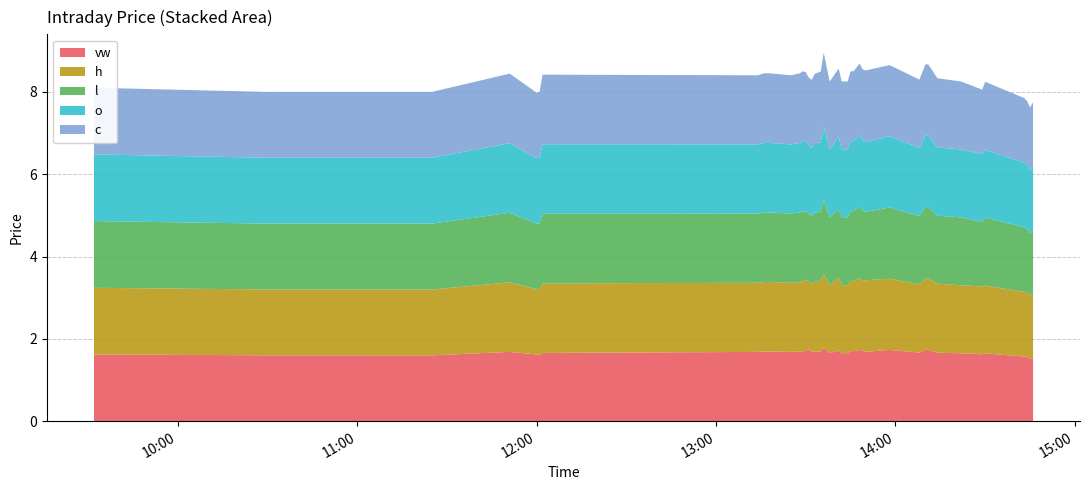

Reading left to right, what are all the values shown in this chart?

vw: 2024-05-03 09:32:00=1.6	2024-05-03 10:29:00=1.6	2024-05-03 11:25:00=1.6	2024-05-03 11:51:00=1.7	2024-05-03 12:00:00=1.6	2024-05-03 12:01:00=1.6	2024-05-03 12:02:00=1.7	2024-05-03 13:14:00=1.7	2024-05-03 13:16:00=1.7	2024-05-03 13:18:00=1.7	2024-05-03 13:25:00=1.7	2024-05-03 13:28:00=1.7	2024-05-03 13:29:00=1.7	2024-05-03 13:30:00=1.7	2024-05-03 13:31:00=1.7	2024-05-03 13:32:00=1.7	2024-05-03 13:33:00=1.7	2024-05-03 13:35:00=1.7	2024-05-03 13:36:00=1.8	2024-05-03 13:38:00=1.7	2024-05-03 13:41:00=1.7	2024-05-03 13:42:00=1.7	2024-05-03 13:44:00=1.7	2024-05-03 13:45:00=1.7	2024-05-03 13:46:00=1.7	2024-05-03 13:48:00=1.7	2024-05-03 13:49:00=1.7	2024-05-03 13:50:00=1.7	2024-05-03 13:58:00=1.7	2024-05-03 14:08:00=1.7	2024-05-03 14:10:00=1.7	2024-05-03 14:11:00=1.7	2024-05-03 14:14:00=1.7	2024-05-03 14:22:00=1.6	2024-05-03 14:29:00=1.6	2024-05-03 14:30:00=1.6	2024-05-03 14:43:00=1.6	2024-05-03 14:44:00=1.6	2024-05-03 14:45:00=1.5	2024-05-03 14:46:00=1.5
h: 2024-05-03 09:32:00=1.6	2024-05-03 10:29:00=1.6	2024-05-03 11:25:00=1.6	2024-05-03 11:51:00=1.7	2024-05-03 12:00:00=1.6	2024-05-03 12:01:00=1.6	2024-05-03 12:02:00=1.7	2024-05-03 13:14:00=1.7	2024-05-03 13:16:00=1.7	2024-05-03 13:18:00=1.7	2024-05-03 13:25:00=1.7	2024-05-03 13:28:00=1.7	2024-05-03 13:29:00=1.7	2024-05-03 13:30:00=1.7	2024-05-03 13:31:00=1.7	2024-05-03 13:32:00=1.7	2024-05-03 13:33:00=1.7	2024-05-03 13:35:00=1.7	2024-05-03 13:36:00=1.8	2024-05-03 13:38:00=1.7	2024-05-03 13:41:00=1.8	2024-05-03 13:42:00=1.6	2024-05-03 13:44:00=1.7	2024-05-03 13:45:00=1.7	2024-05-03 13:46:00=1.7	2024-05-03 13:48:00=1.7	2024-05-03 13:49:00=1.7	2024-05-03 13:50:00=1.7	2024-05-03 13:58:00=1.7	2024-05-03 14:08:00=1.7	2024-05-03 14:10:00=1.7	2024-05-03 14:11:00=1.7	2024-05-03 14:14:00=1.7	2024-05-03 14:22:00=1.6	2024-05-03 14:29:00=1.6	2024-05-03 14:30:00=1.6	2024-05-03 14:43:00=1.6	2024-05-03 14:44:00=1.6	2024-05-03 14:45:00=1.6	2024-05-03 14:46:00=1.6
l: 2024-05-03 09:32:00=1.6	2024-05-03 10:29:00=1.6	2024-05-03 11:25:00=1.6	2024-05-03 11:51:00=1.7	2024-05-03 12:00:00=1.6	2024-05-03 12:01:00=1.6	2024-05-03 12:02:00=1.7	2024-05-03 13:14:00=1.7	2024-05-03 13:16:00=1.7	2024-05-03 13:18:00=1.7	2024-05-03 13:25:00=1.7	2024-05-03 13:28:00=1.7	2024-05-03 13:29:00=1.7	2024-05-03 13:30:00=1.7	2024-05-03 13:31:00=1.7	2024-05-03 13:32:00=1.7	2024-05-03 13:33:00=1.7	2024-05-03 13:35:00=1.7	2024-05-03 13:36:00=1.8	2024-05-03 13:38:00=1.7	2024-05-03 13:41:00=1.6	2024-05-03 13:42:00=1.6	2024-05-03 13:44:00=1.7	2024-05-03 13:45:00=1.7	2024-05-03 13:46:00=1.7	2024-05-03 13:48:00=1.7	2024-05-03 13:49:00=1.7	2024-05-03 13:50:00=1.7	2024-05-03 13:58:00=1.7	2024-05-03 14:08:00=1.7	2024-05-03 14:10:00=1.7	2024-05-03 14:11:00=1.7	2024-05-03 14:14:00=1.6	2024-05-03 14:22:00=1.6	2024-05-03 14:29:00=1.6	2024-05-03 14:30:00=1.6	2024-05-03 14:43:00=1.6	2024-05-03 14:44:00=1.5	2024-05-03 14:45:00=1.5	2024-05-03 14:46:00=1.5
o: 2024-05-03 09:32:00=1.6	2024-05-03 10:29:00=1.6	2024-05-03 11:25:00=1.6	2024-05-03 11:51:00=1.7	2024-05-03 12:00:00=1.6	2024-05-03 12:01:00=1.6	2024-05-03 12:02:00=1.7	2024-05-03 13:14:00=1.7	2024-05-03 13:16:00=1.7	2024-05-03 13:18:00=1.7	2024-05-03 13:25:00=1.7	2024-05-03 13:28:00=1.7	2024-05-03 13:29:00=1.7	2024-05-03 13:30:00=1.7	2024-05-03 13:31:00=1.7	2024-05-03 13:32:00=1.7	2024-05-03 13:33:00=1.7	2024-05-03 13:35:00=1.7	2024-05-03 13:36:00=1.8	2024-05-03 13:38:00=1.7	2024-05-03 13:41:00=1.8	2024-05-03 13:42:00=1.6	2024-05-03 13:44:00=1.7	2024-05-03 13:45:00=1.7	2024-05-03 13:46:00=1.7	2024-05-03 13:48:00=1.7	2024-05-03 13:49:00=1.7	2024-05-03 13:50:00=1.7	2024-05-03 13:58:00=1.7	2024-05-03 14:08:00=1.7	2024-05-03 14:10:00=1.7	2024-05-03 14:11:00=1.7	2024-05-03 14:14:00=1.7	2024-05-03 14:22:00=1.6	2024-05-03 14:29:00=1.6	2024-05-03 14:30:00=1.6	2024-05-03 14:43:00=1.6	2024-05-03 14:44:00=1.6	2024-05-03 14:45:00=1.6	2024-05-03 14:46:00=1.5
c: 2024-05-03 09:32:00=1.6	2024-05-03 10:29:00=1.6	2024-05-03 11:25:00=1.6	2024-05-03 11:51:00=1.7	2024-05-03 12:00:00=1.6	2024-05-03 12:01:00=1.6	2024-05-03 12:02:00=1.7	2024-05-03 13:14:00=1.7	2024-05-03 13:16:00=1.7	2024-05-03 13:18:00=1.7	2024-05-03 13:25:00=1.7	2024-05-03 13:28:00=1.7	2024-05-03 13:29:00=1.7	2024-05-03 13:30:00=1.7	2024-05-03 13:31:00=1.7	2024-05-03 13:32:00=1.7	2024-05-03 13:33:00=1.7	2024-05-03 13:35:00=1.7	2024-05-03 13:36:00=1.8	2024-05-03 13:38:00=1.7	2024-05-03 13:41:00=1.6	2024-05-03 13:42:00=1.6	2024-05-03 13:44:00=1.7	2024-05-03 13:45:00=1.7	2024-05-03 13:46:00=1.7	2024-05-03 13:48:00=1.7	2024-05-03 13:49:00=1.7	2024-05-03 13:50:00=1.7	2024-05-03 13:58:00=1.7	2024-05-03 14:08:00=1.7	2024-05-03 14:10:00=1.7	2024-05-03 14:11:00=1.7	2024-05-03 14:14:00=1.7	2024-05-03 14:22:00=1.6	2024-05-03 14:29:00=1.6	2024-05-03 14:30:00=1.6	2024-05-03 14:43:00=1.6	2024-05-03 14:44:00=1.5	2024-05-03 14:45:00=1.5	2024-05-03 14:46:00=1.6